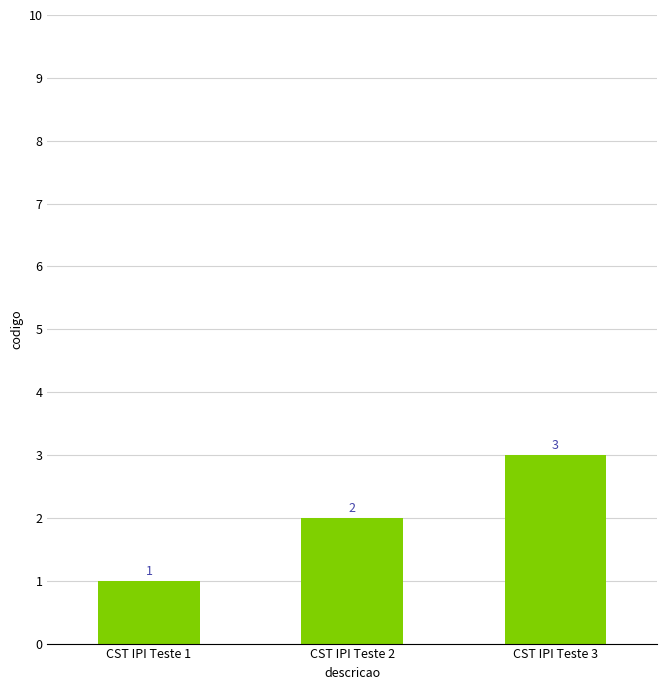

What is the sum of all values?

6